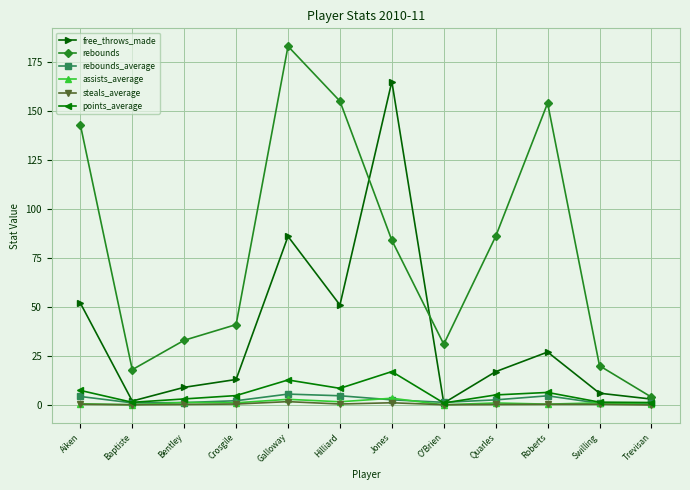

Which series has the largest range (max minus min)?

rebounds